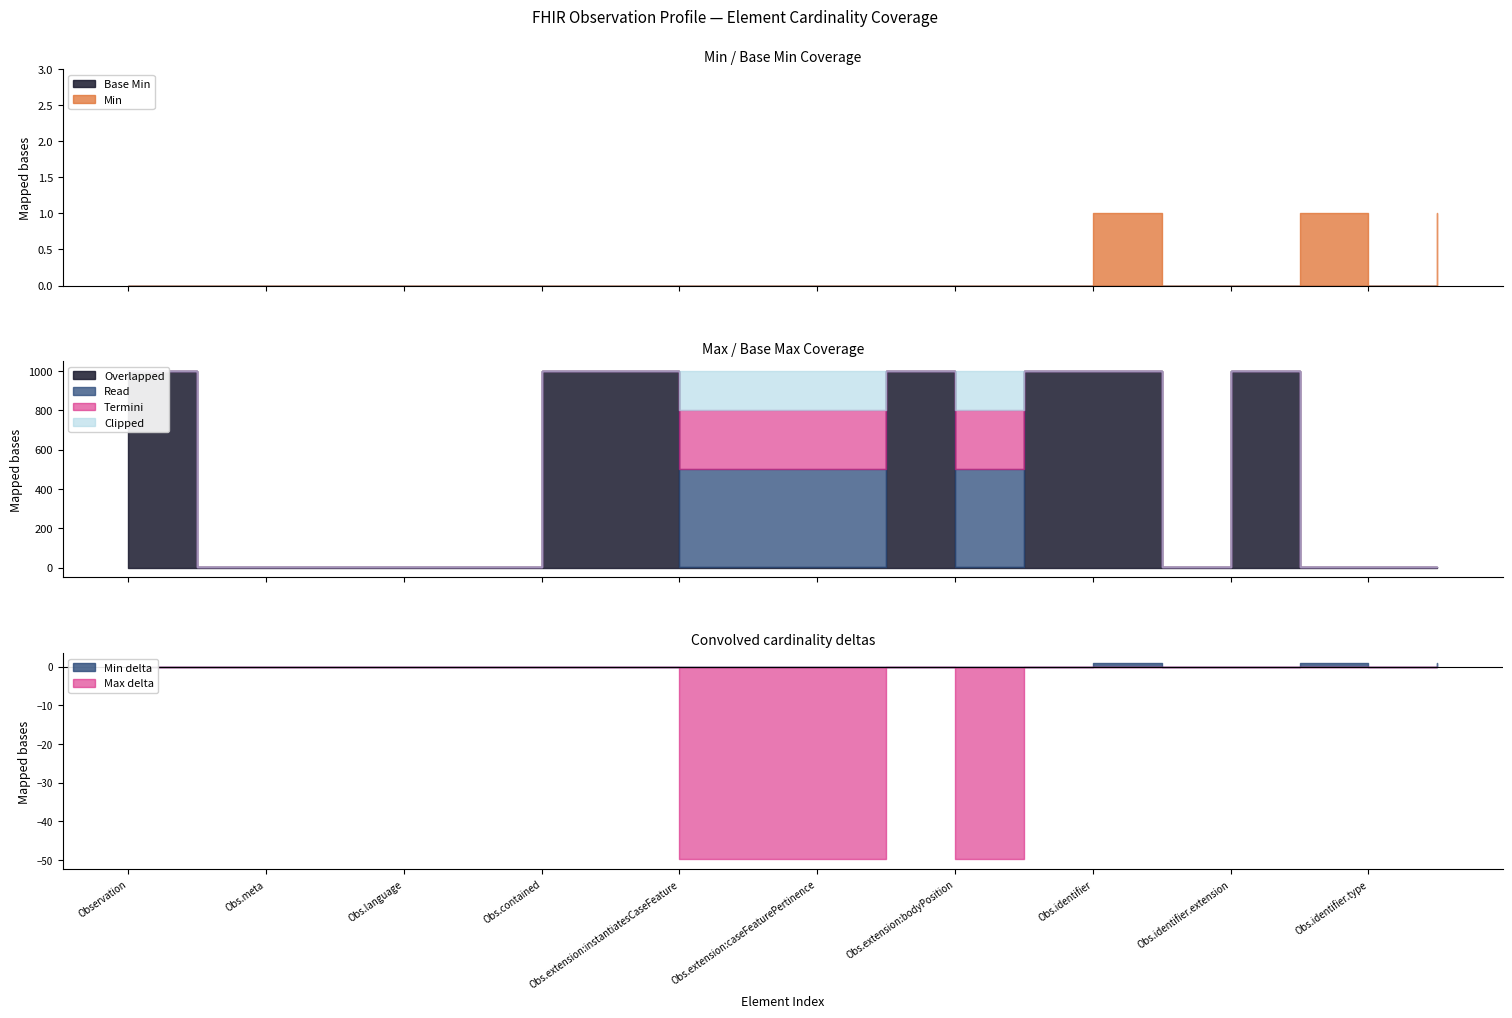

Is it true that Max (numeric) equals 999 at Observation?

True